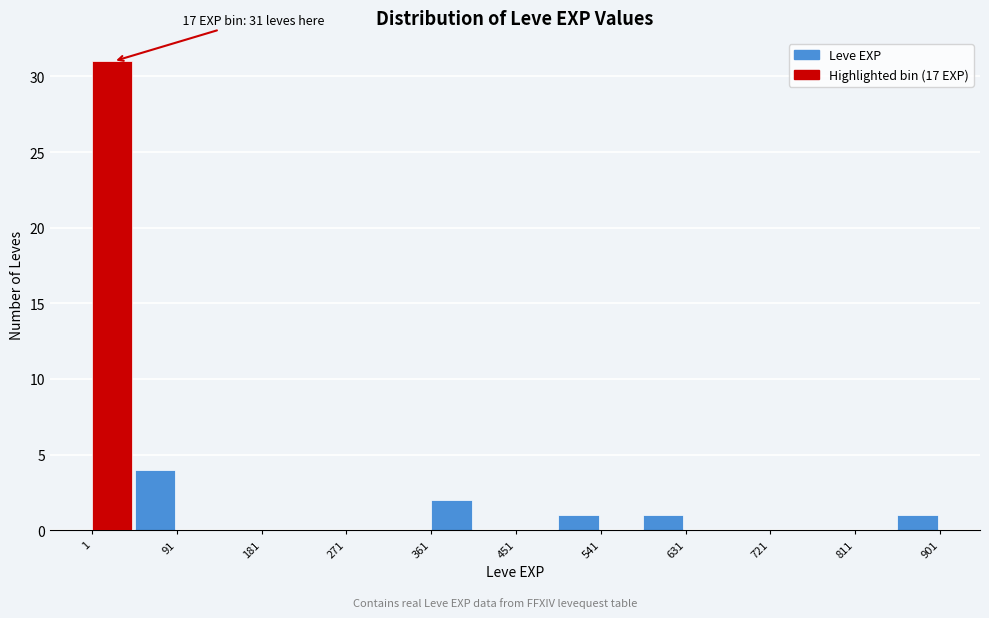

Which range on the x-axis has the tallest bar?

1 to 46